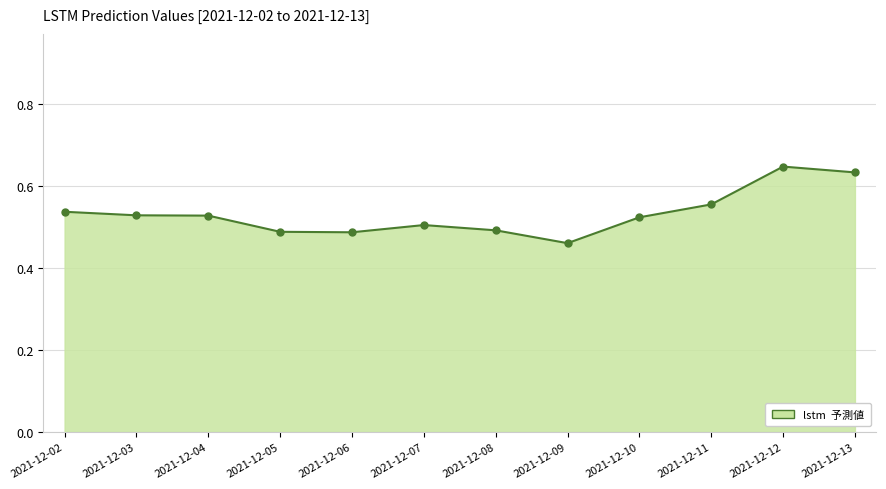

Which label corresponds to the smallest value in the chart?

2021-12-09